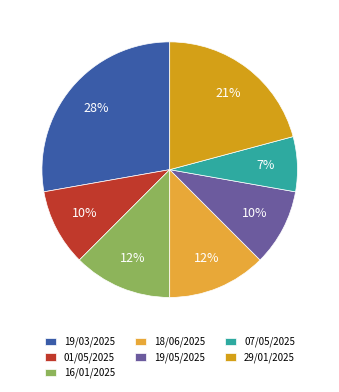

How many segments does this pie chart have?

7